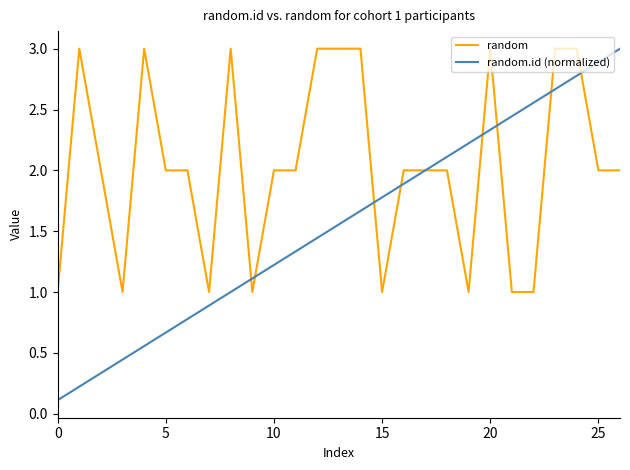

Rank the series by their average value, from lowest to highest.

random.id (normalized), random